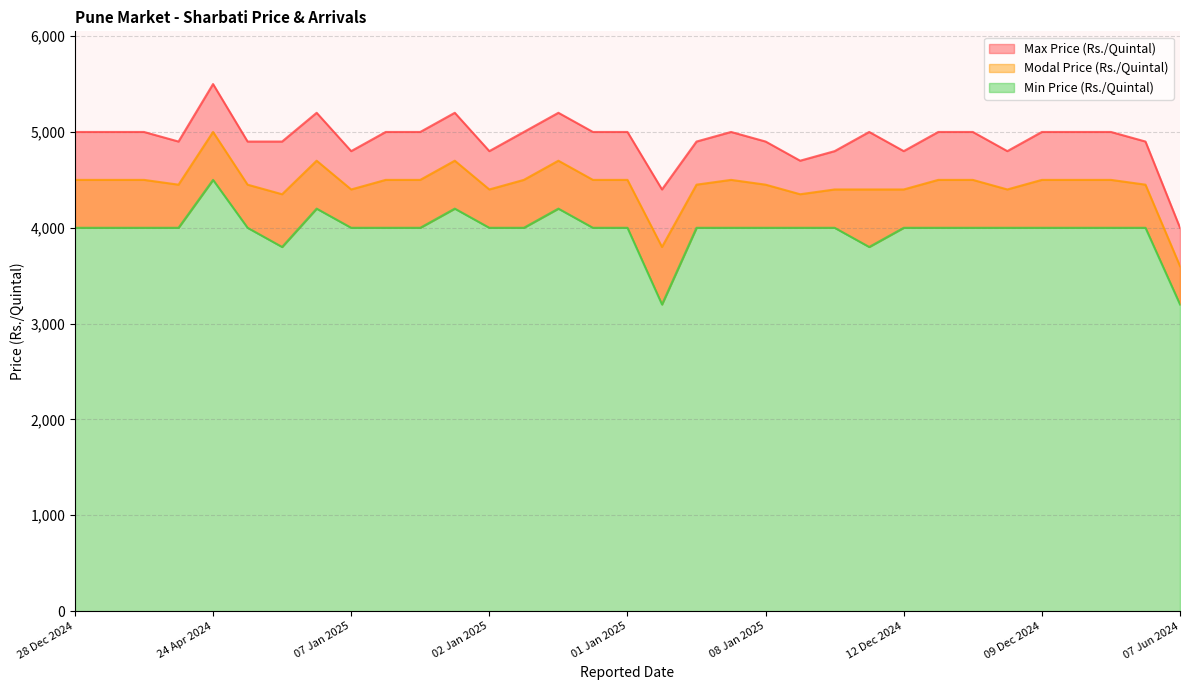

What is the approximate value of Modal Price (Rs./Quintal) at 08 Jan 2025, to the nearest 100?

4400